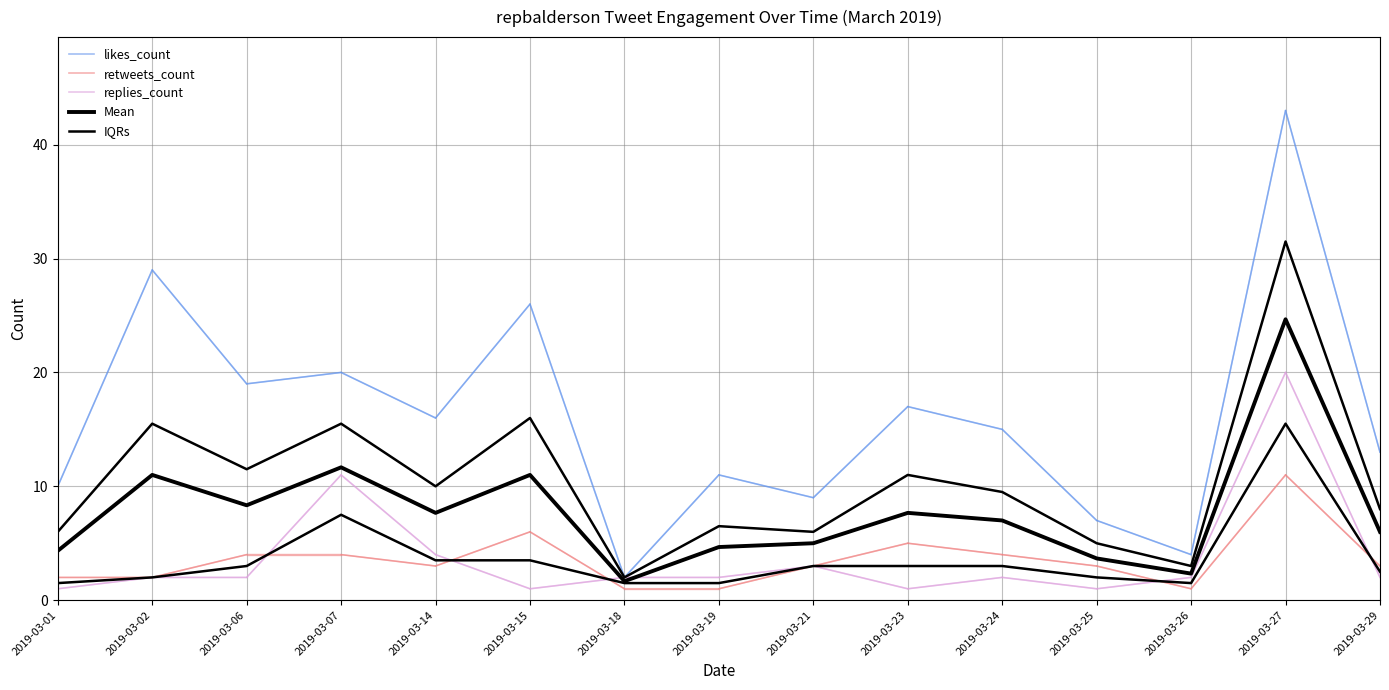

Which label corresponds to the largest value in the chart?

2019-03-27